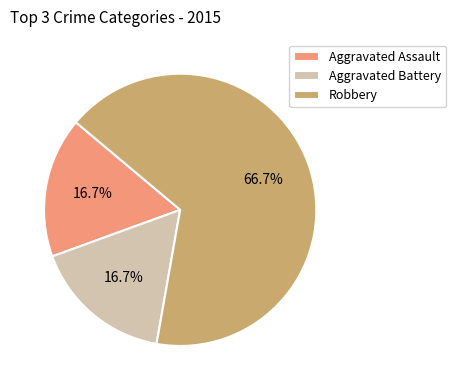

Is it true that Aggravated Battery is 17% of the pie?

True